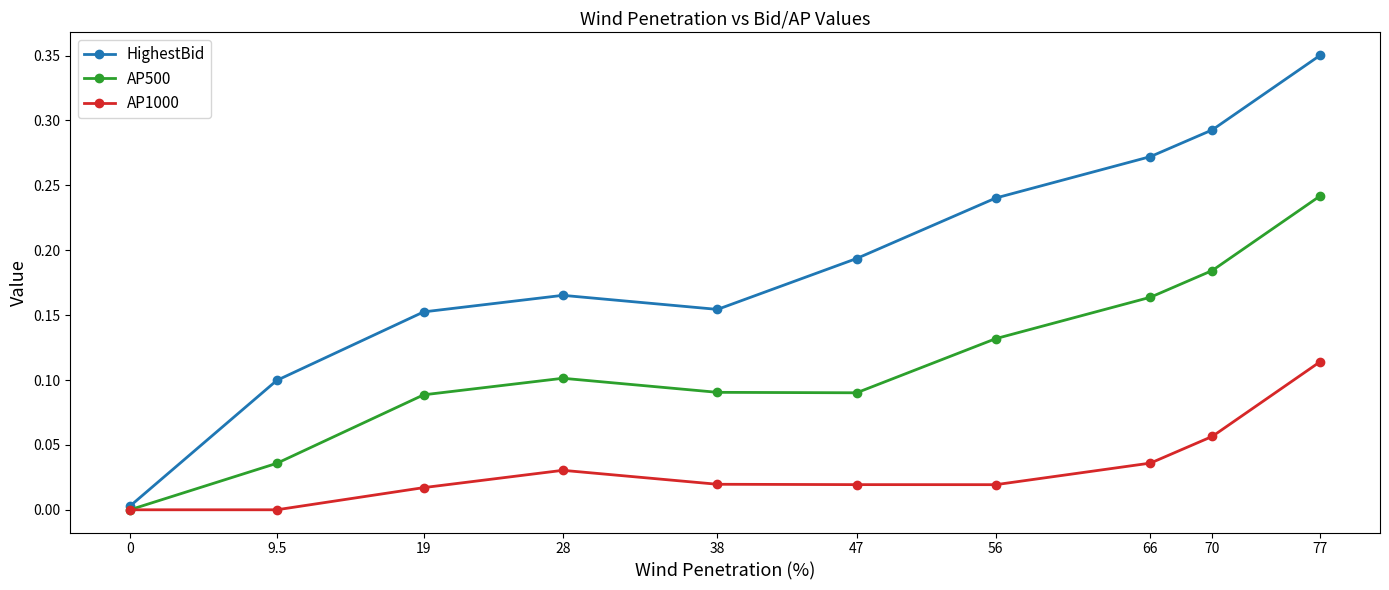

Rank the series by their average value, from highest to lowest.

HighestBid, AP500, AP1000